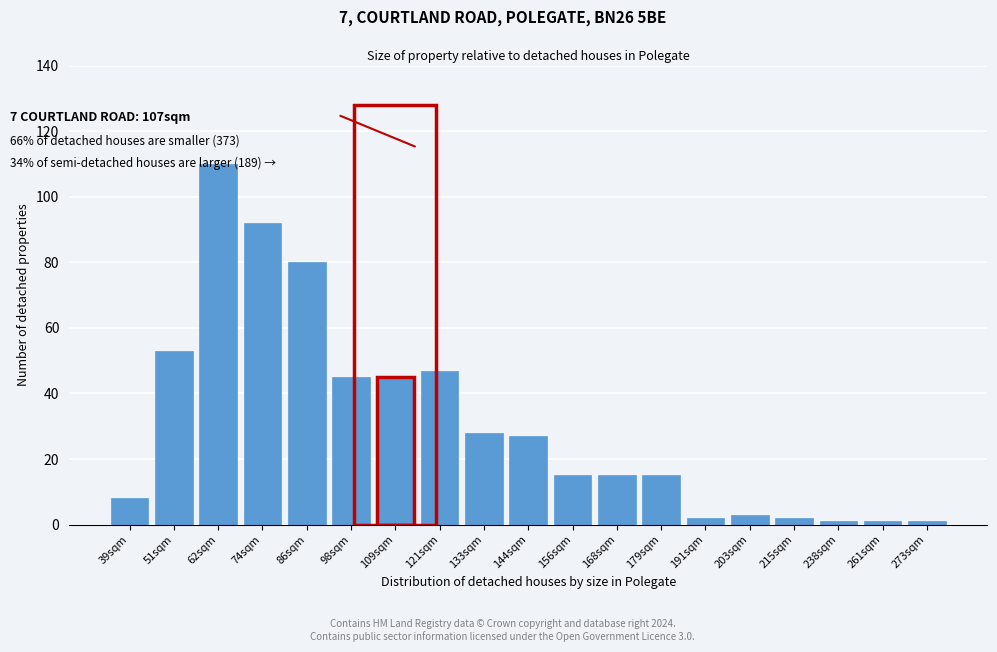

Reading left to right, extract all data points from this chart.

39sqm=8	51sqm=53	62sqm=110	74sqm=92	86sqm=80	98sqm=45	109sqm=45	121sqm=47	133sqm=28	144sqm=27	156sqm=15	168sqm=15	179sqm=15	191sqm=2	203sqm=3	215sqm=2	238sqm=1	261sqm=1	273sqm=1